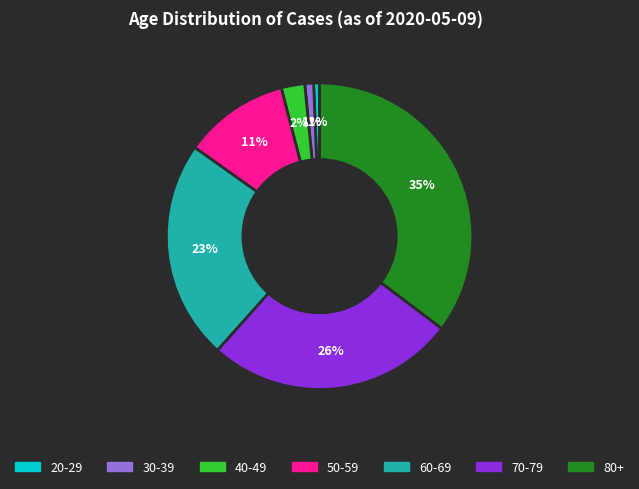

To the nearest percent, what portion does 70-79 represent?

26%